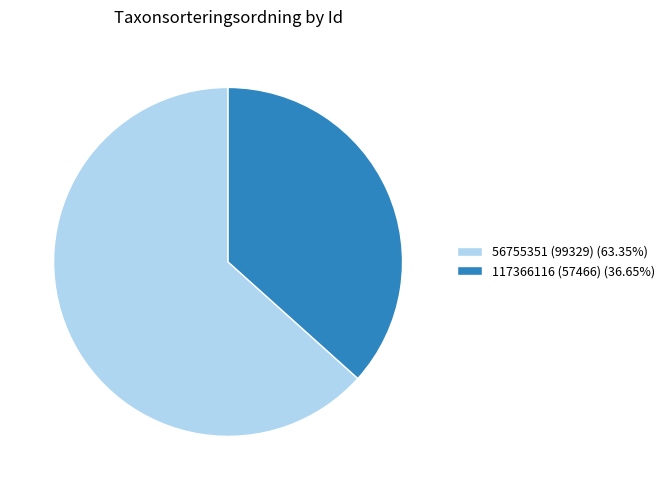

True or false: 56755351 (99329) accounts for 56% of the total.

False